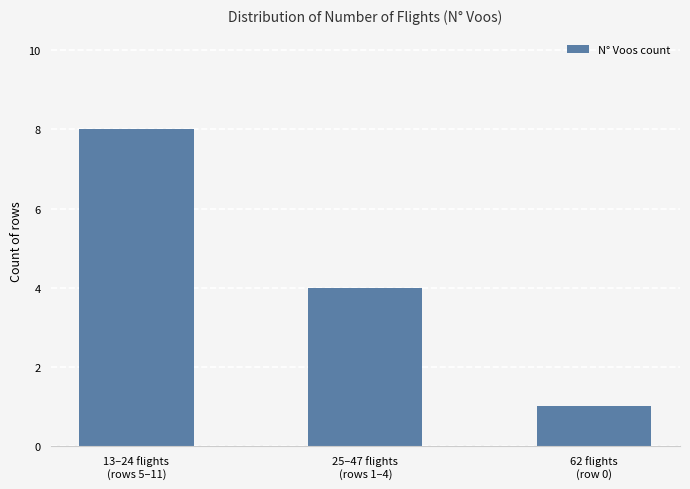

Reading left to right, list all the values displayed in this chart.

8	4	1